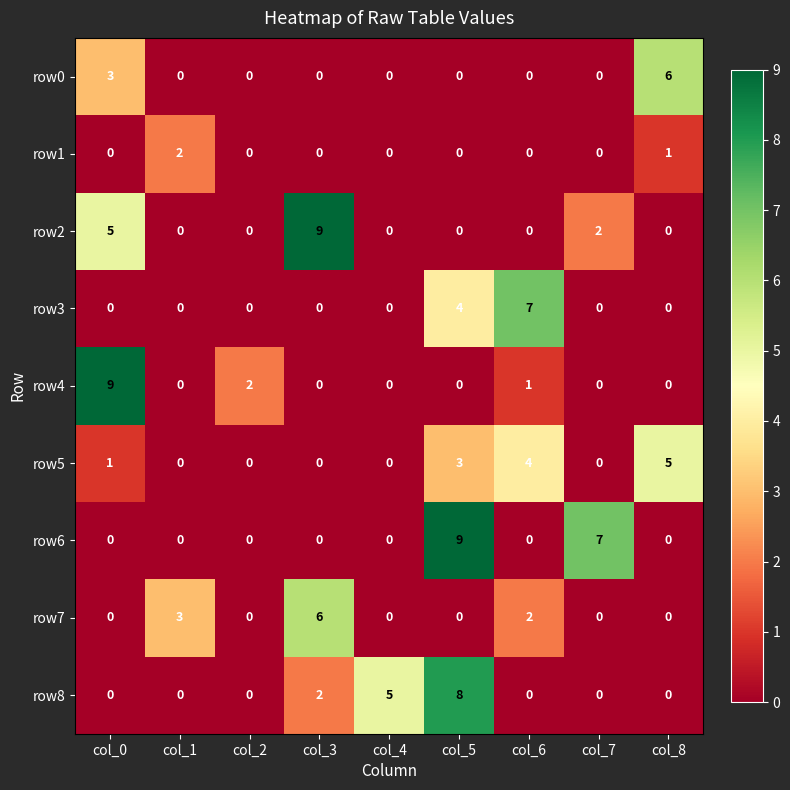

What is the sum of the row7 values at col_5 and col_1?

3